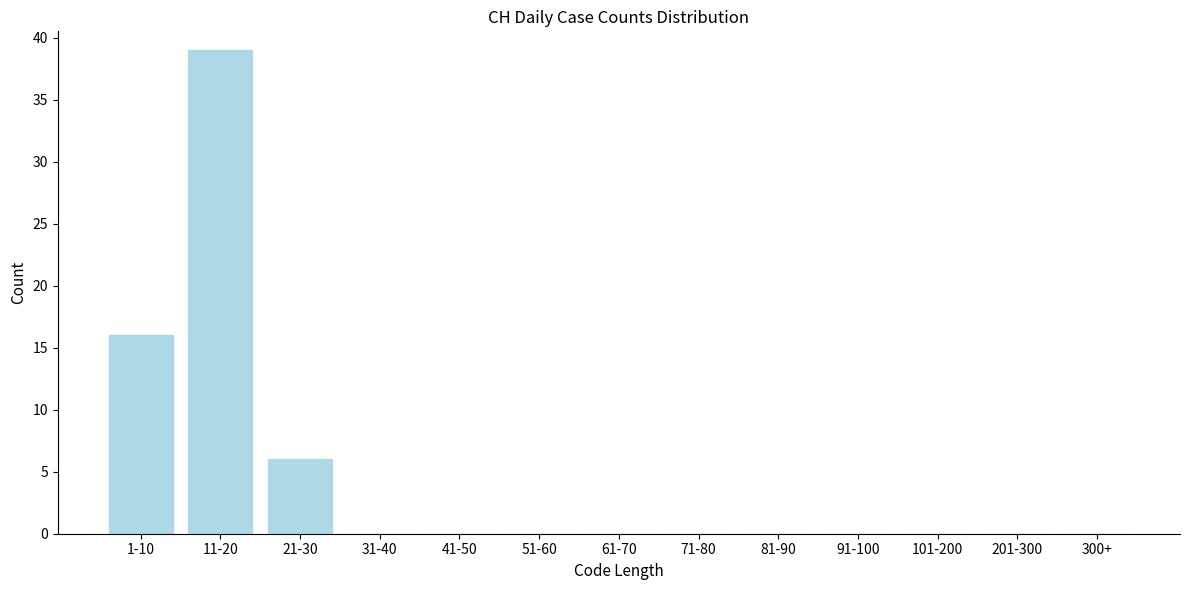

Reading left to right, list all the values displayed in this chart.

1-10=16	11-20=39	21-30=6	31-40=0	41-50=0	51-60=0	61-70=0	71-80=0	81-90=0	91-100=0	101-200=0	201-300=0	300+=0